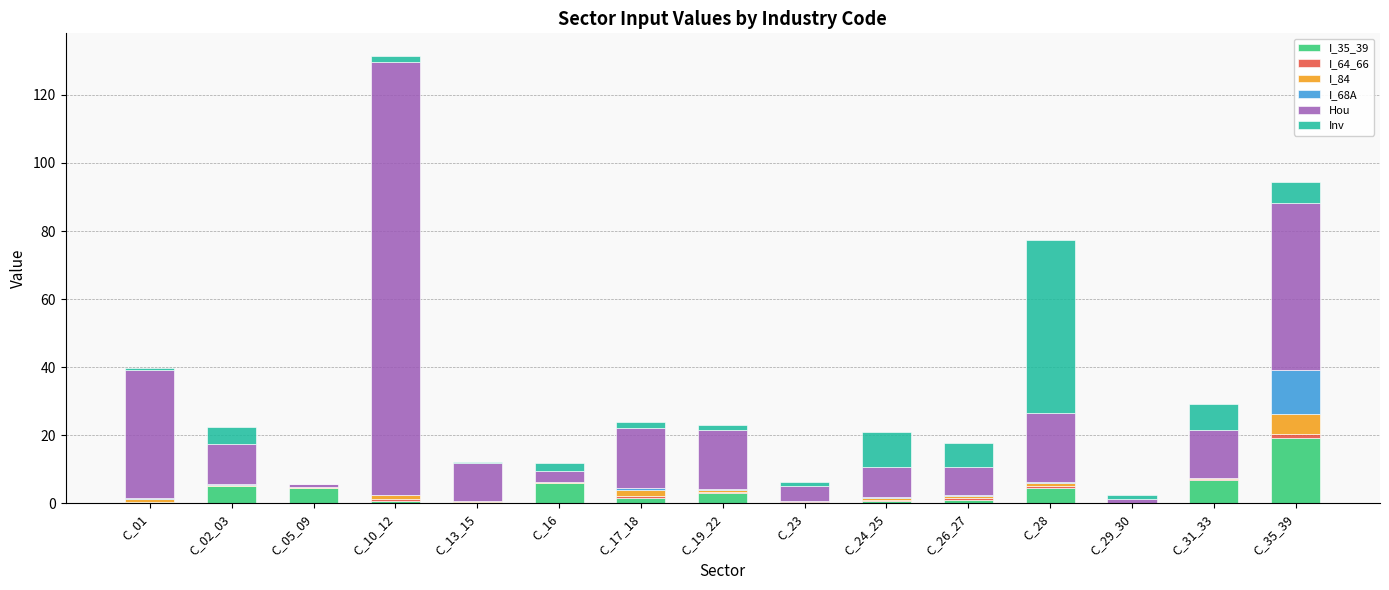

At which category is the sum across all series the highest?

C_10_12